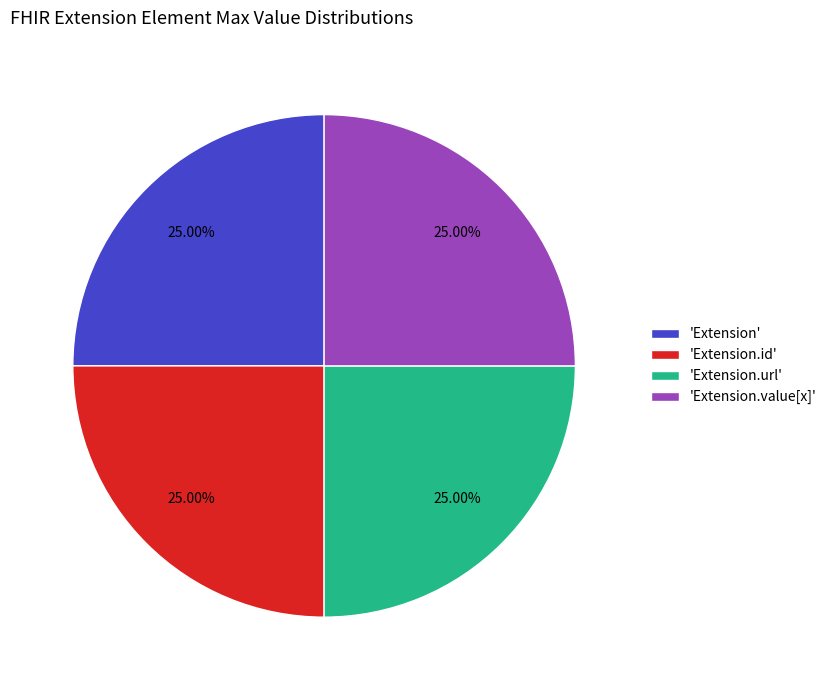

How many segments does this pie chart have?

4